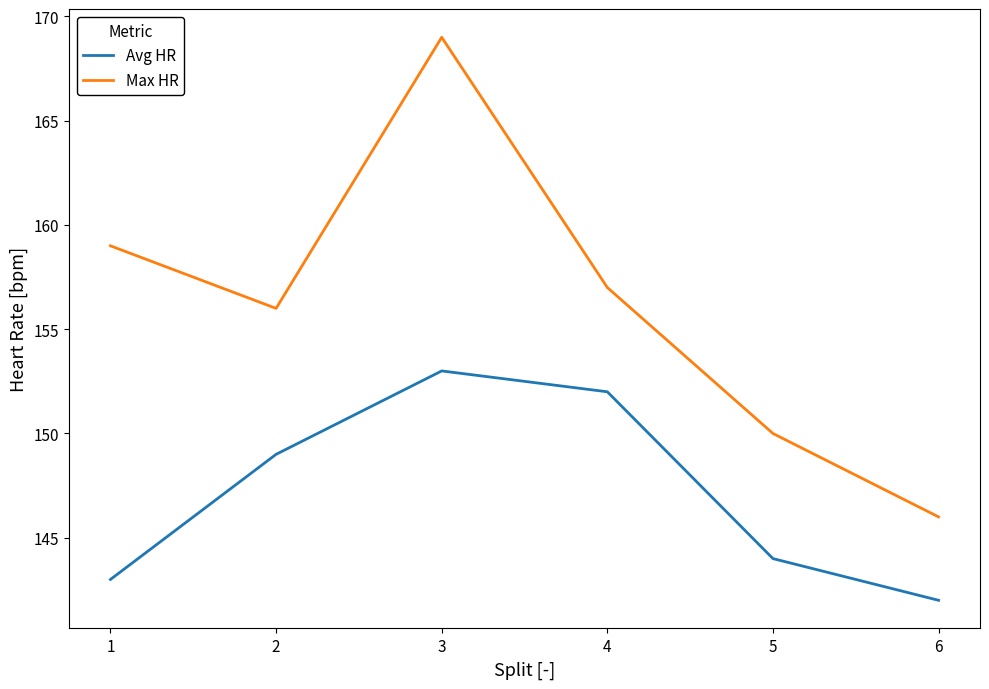

The value of Avg HR at 1 is 29. True or false?

False